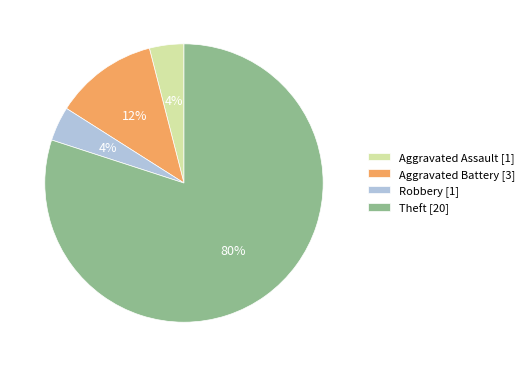

To the nearest percent, what is the difference between the Robbery and Theft slice percentages?

76%